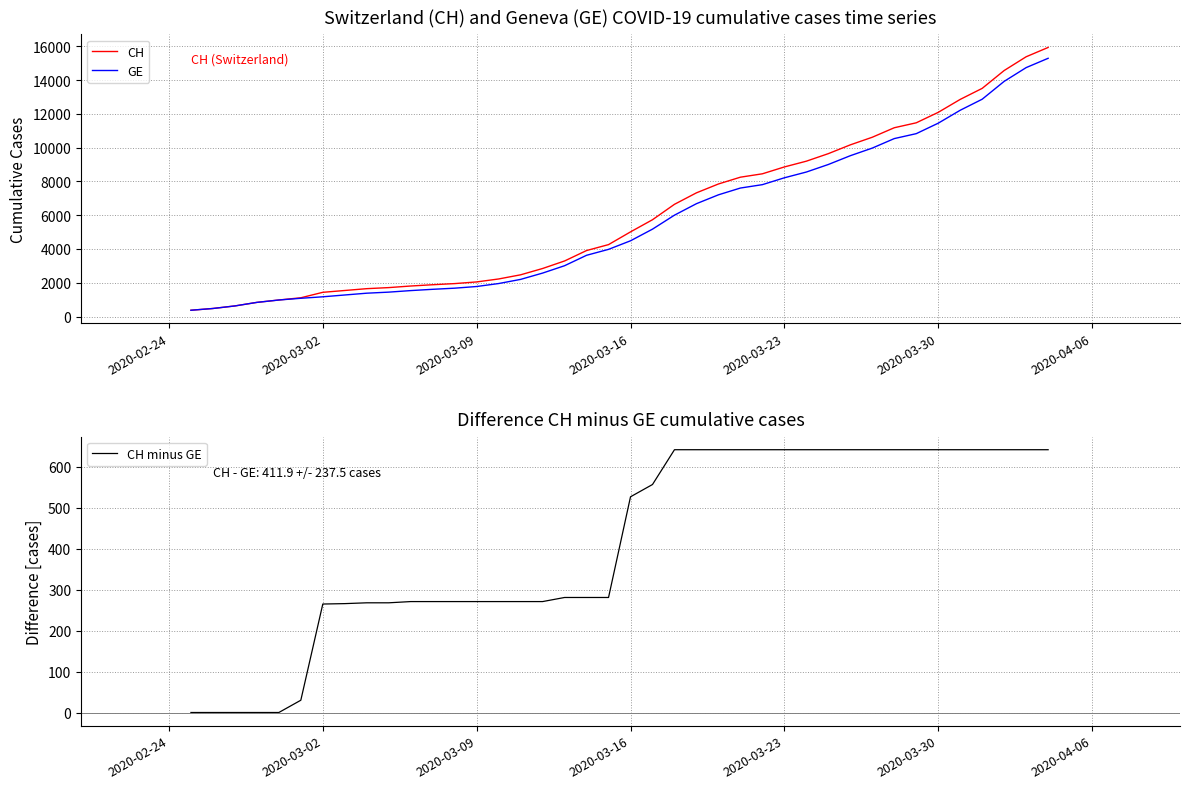

The CH minus GE series shows 295 at 2020-03-30. True or false?

False